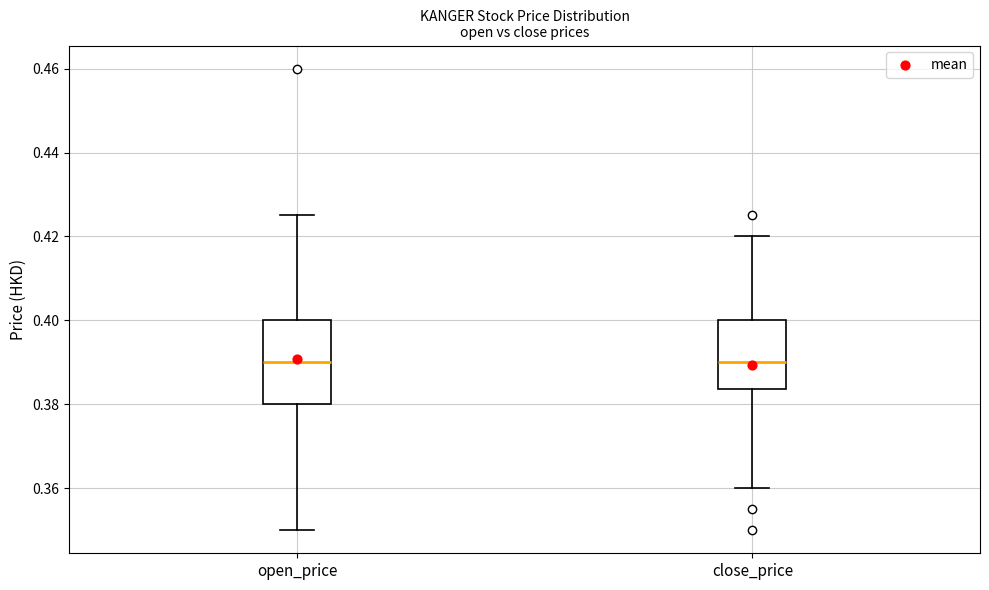

Which box is the tallest, from its lower edge to its upper edge?

open_price